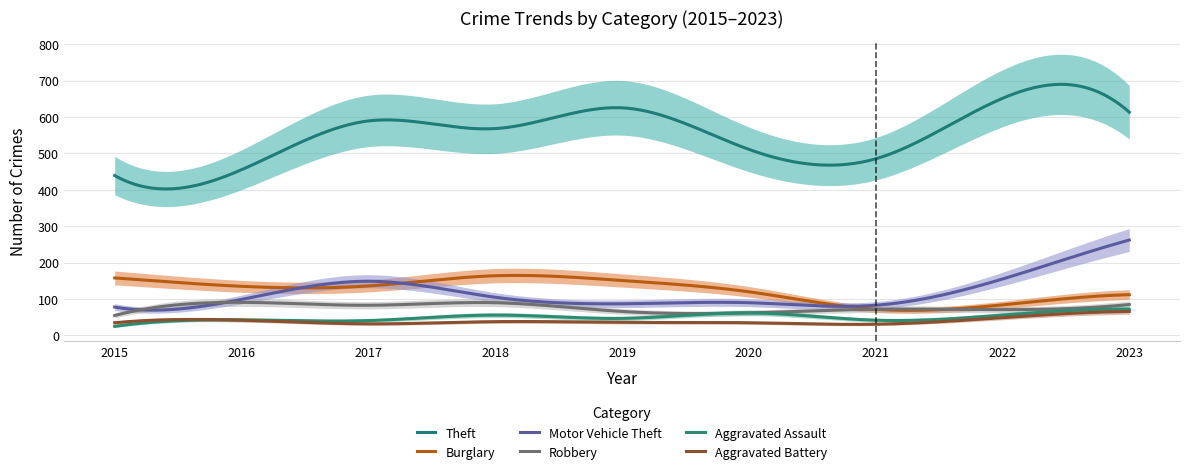

True or false: Theft has a value of 485 at 2021.

True